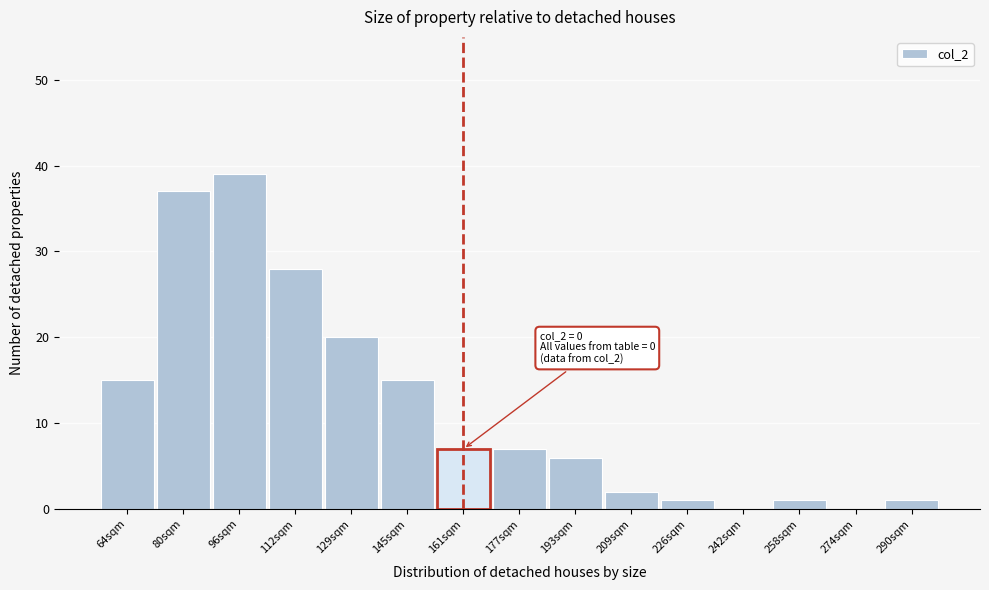

Reading right to left, list all the values displayed in this chart.

290sqm=1	274sqm=0	258sqm=1	242sqm=0	226sqm=1	209sqm=2	193sqm=6	177sqm=7	161sqm=7	145sqm=15	129sqm=20	112sqm=28	96sqm=39	80sqm=37	64sqm=15